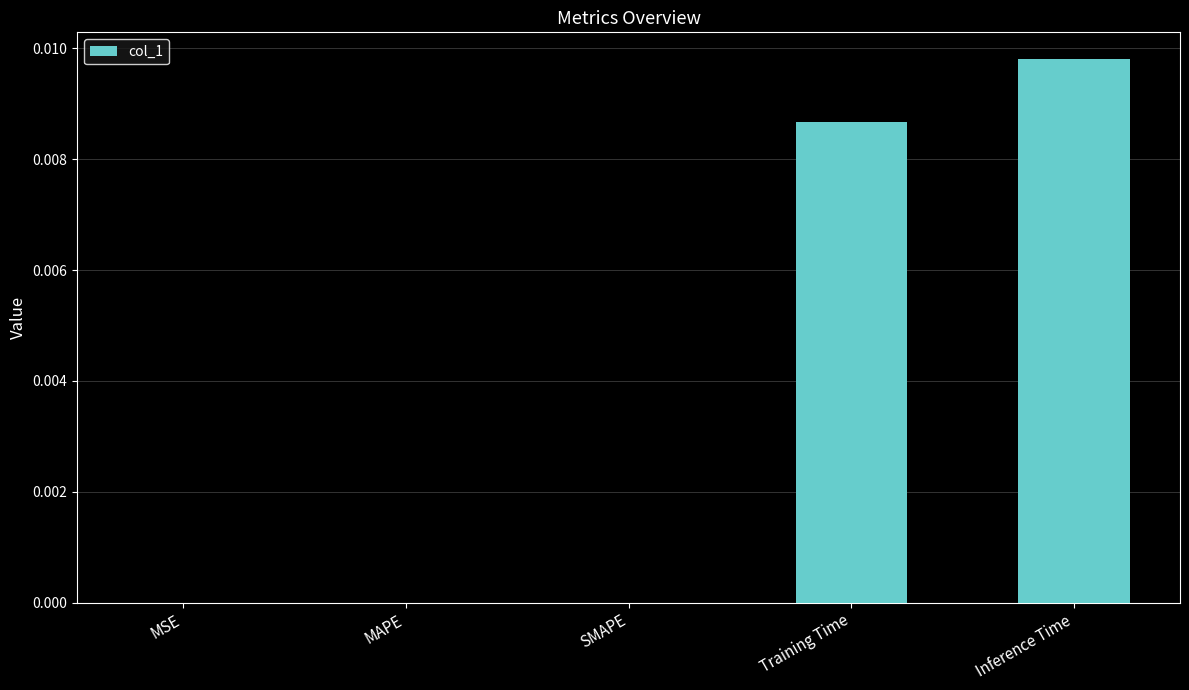

Does the chart contain stacked bars?

No